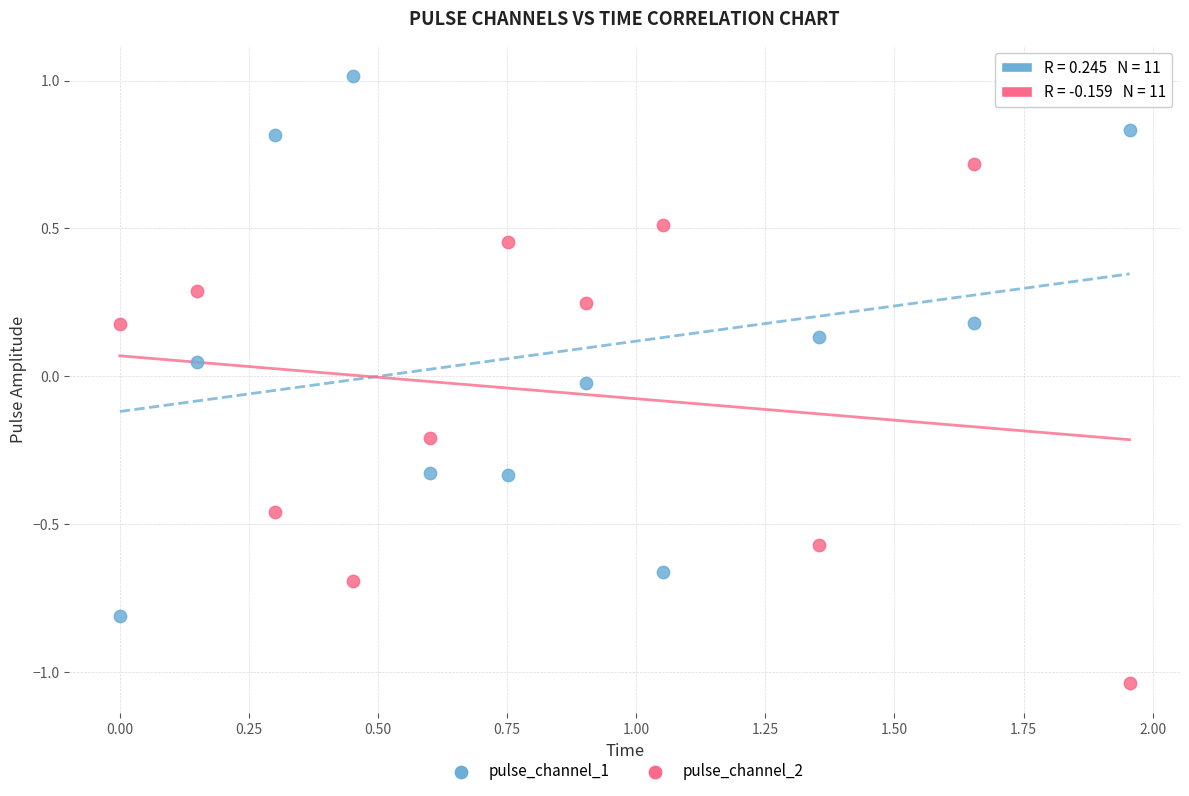

Which series reaches the maximum Y coordinate?

pulse_channel_1